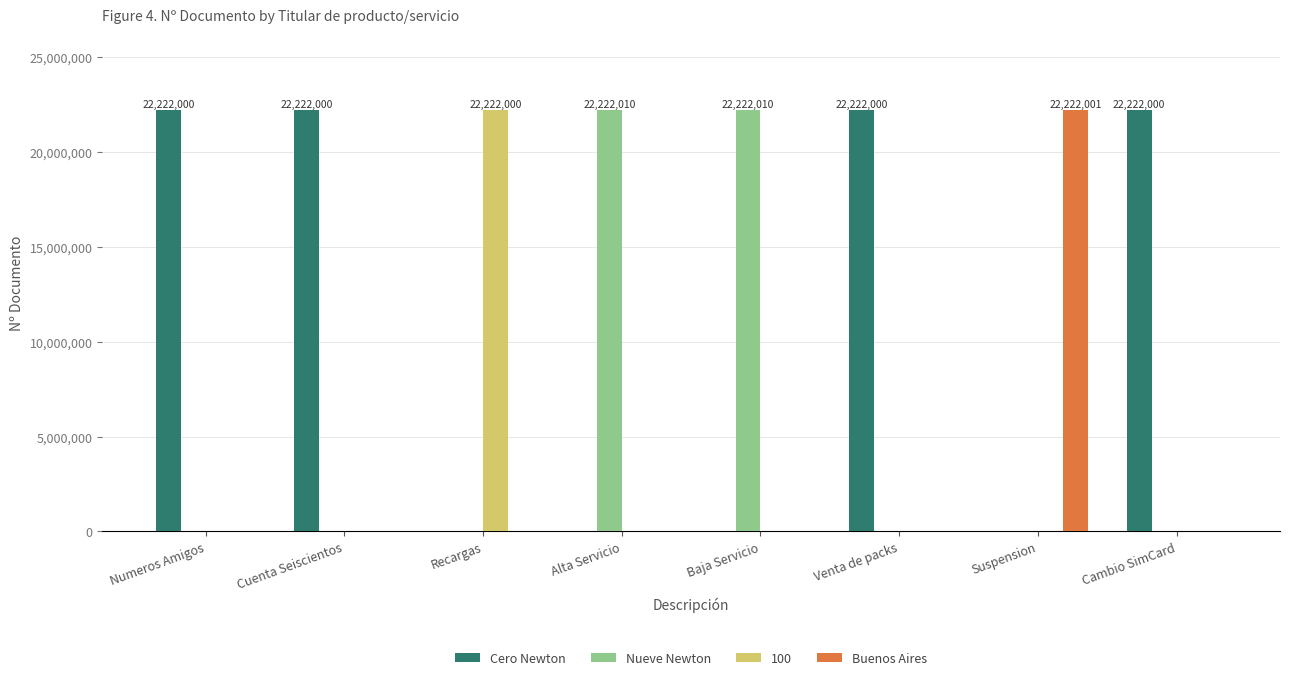

What is the greatest value displayed?

22222010